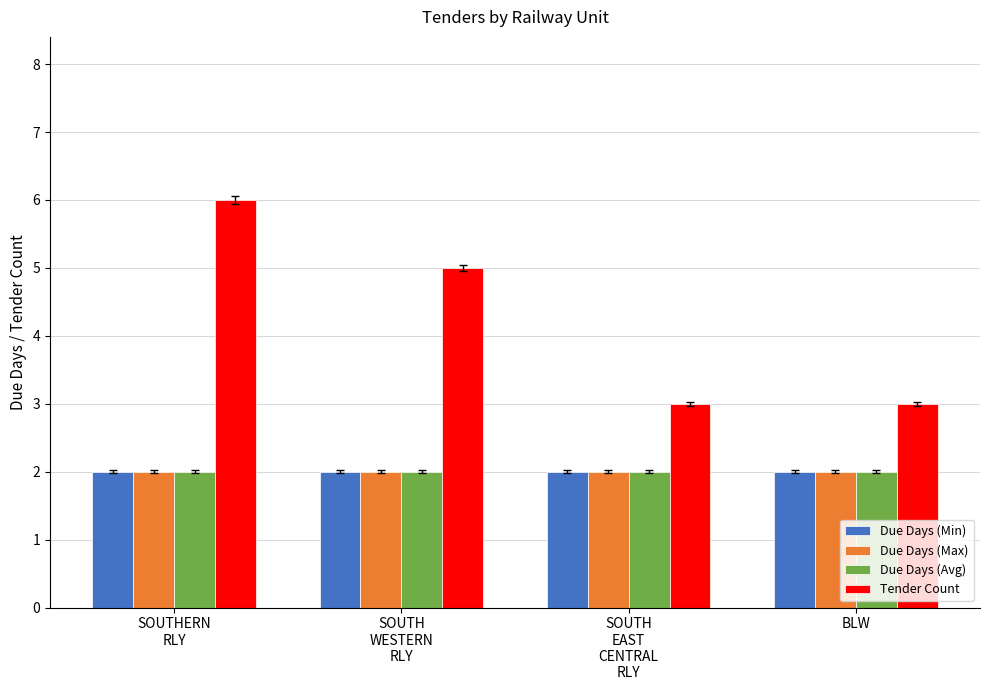

What are all the series names shown in the legend?

Due Days (Min), Due Days (Max), Due Days (Avg), Tender Count